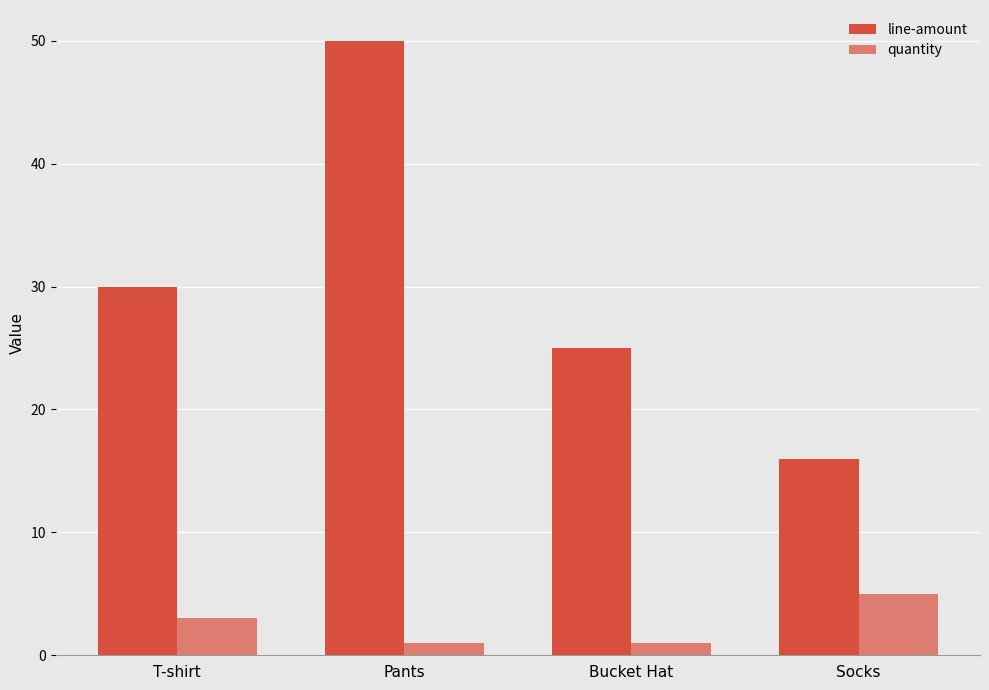

Does the chart contain any negative values?

No